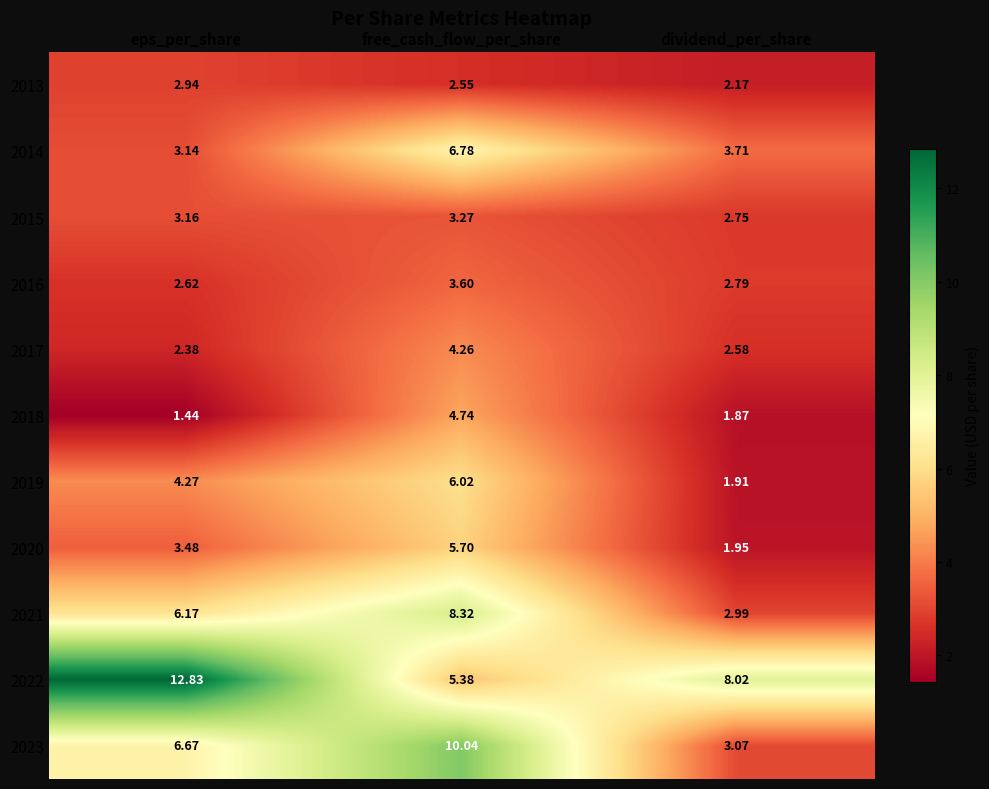

Where is 2020 nearest to the value 3?

eps_per_share